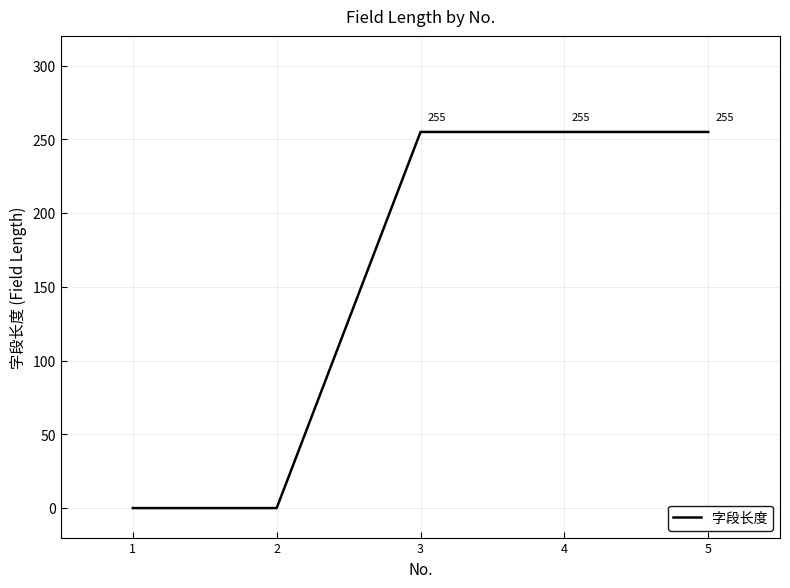

True or false: the data shows 129 at 5.

False